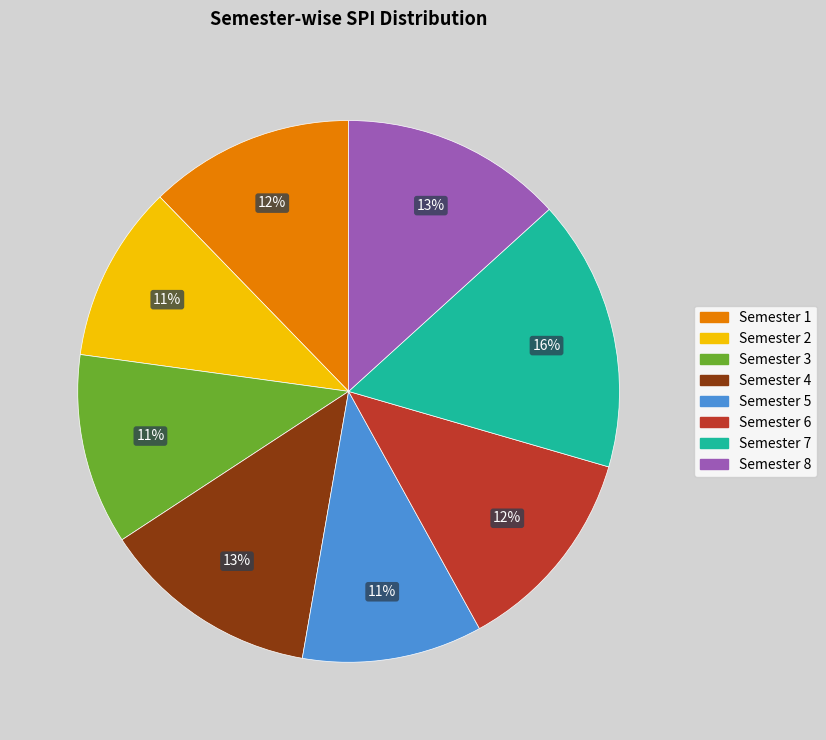

To the nearest percent, what portion does Semester 8 represent?

13%